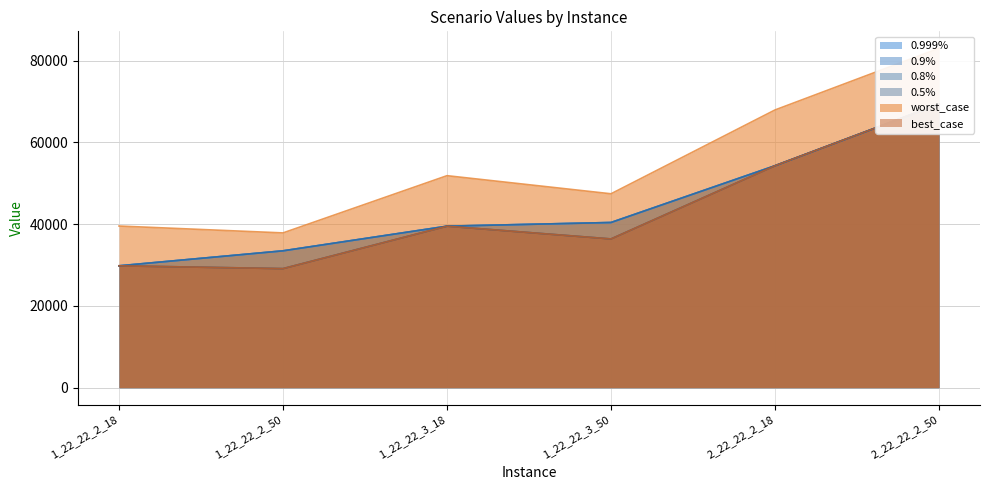

At which label does worst_case reach its minimum?

1_22_22_2_50